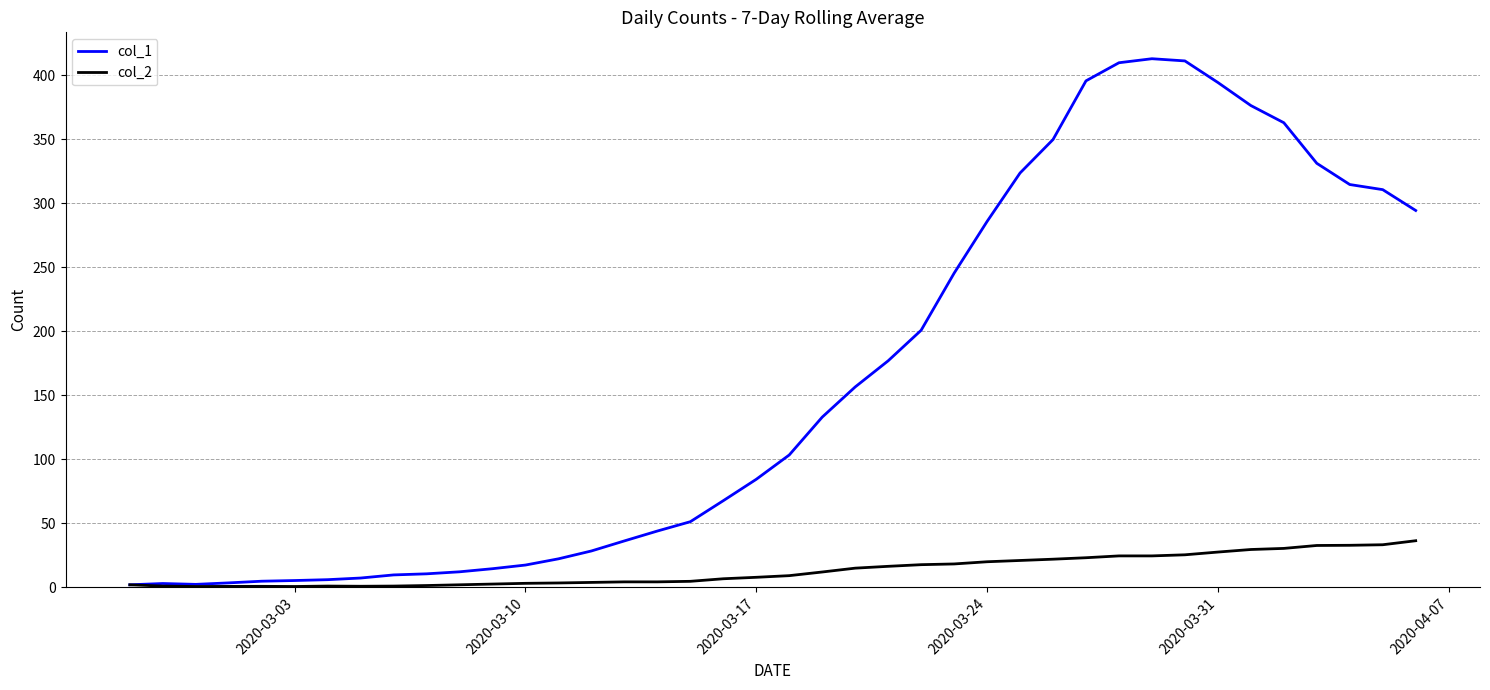

Which series has the largest total across all categories?

col_1